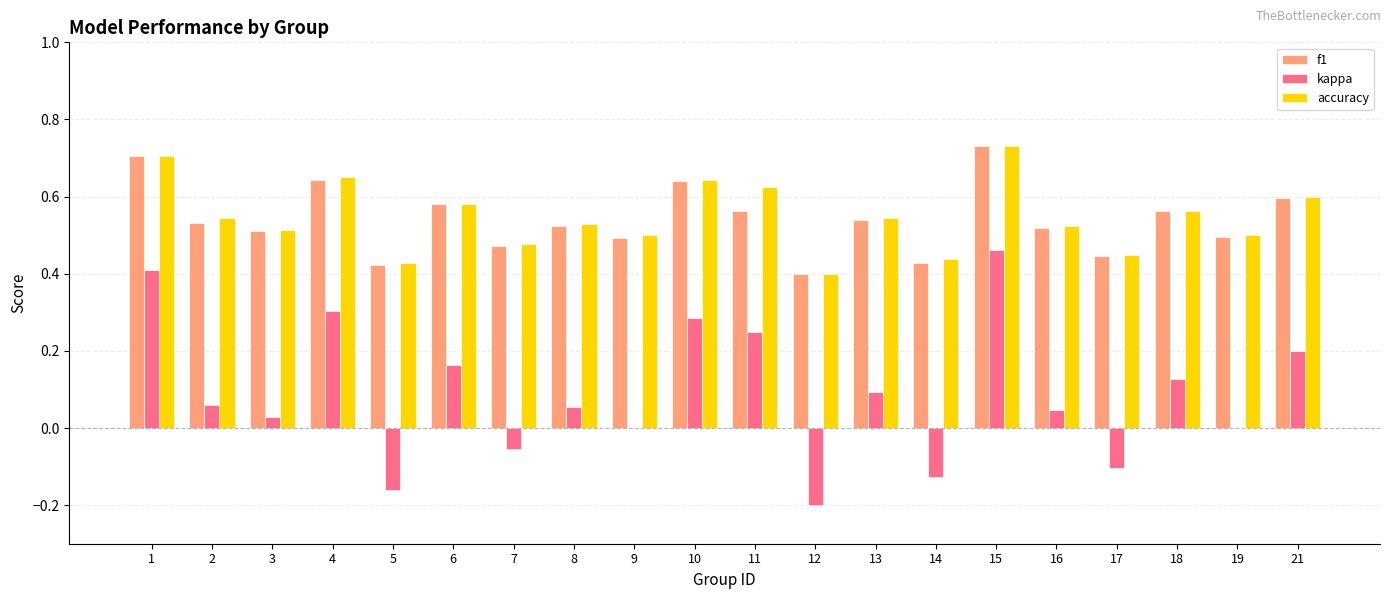

Which category has the highest value in the accuracy series?

15